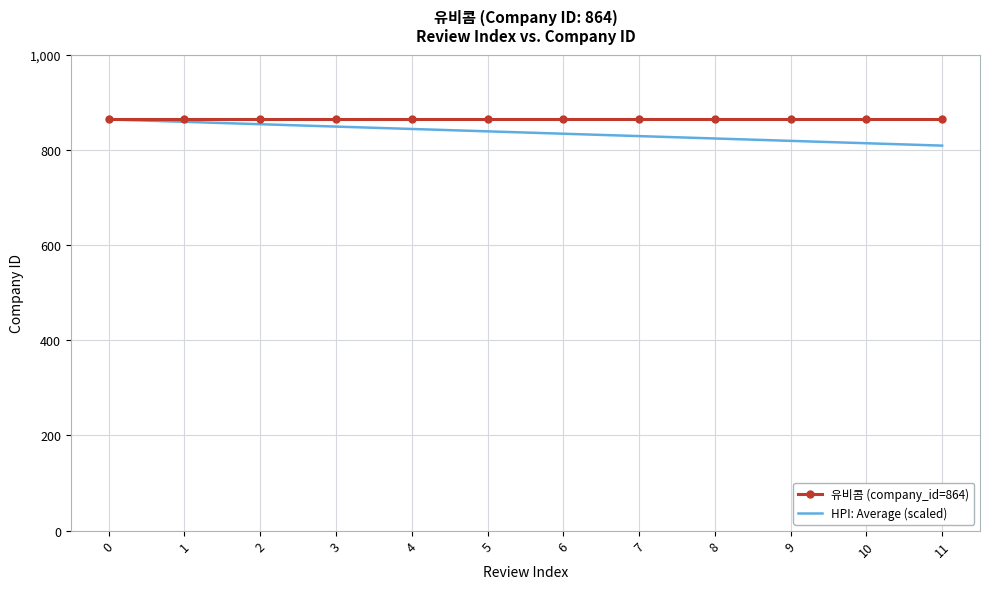

True or false: 유비콤 (company_id=864) has a value of 555 at 4.

False